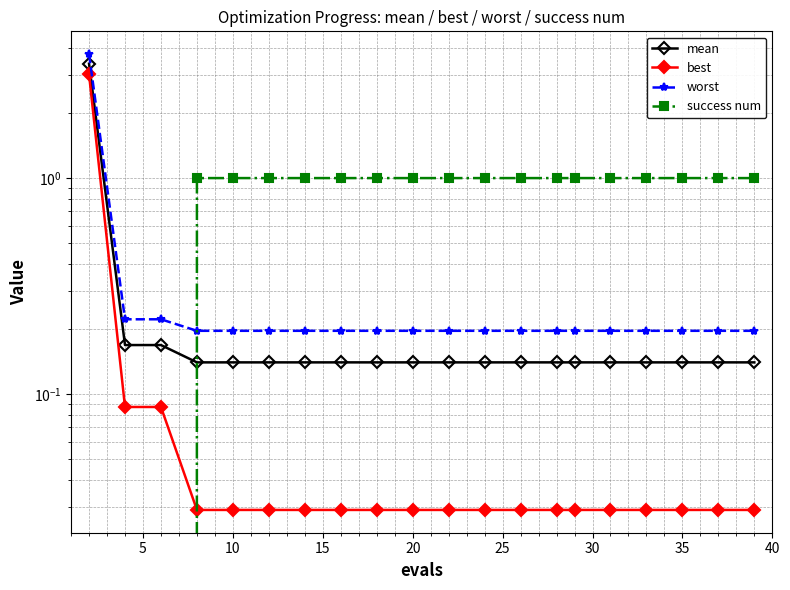

What is the minimum value for mean?

0.1